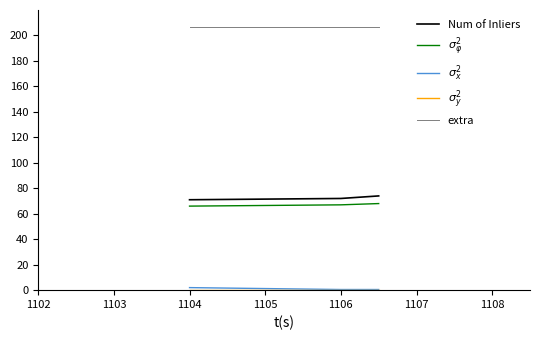

Which series has the largest total across all categories?

extra